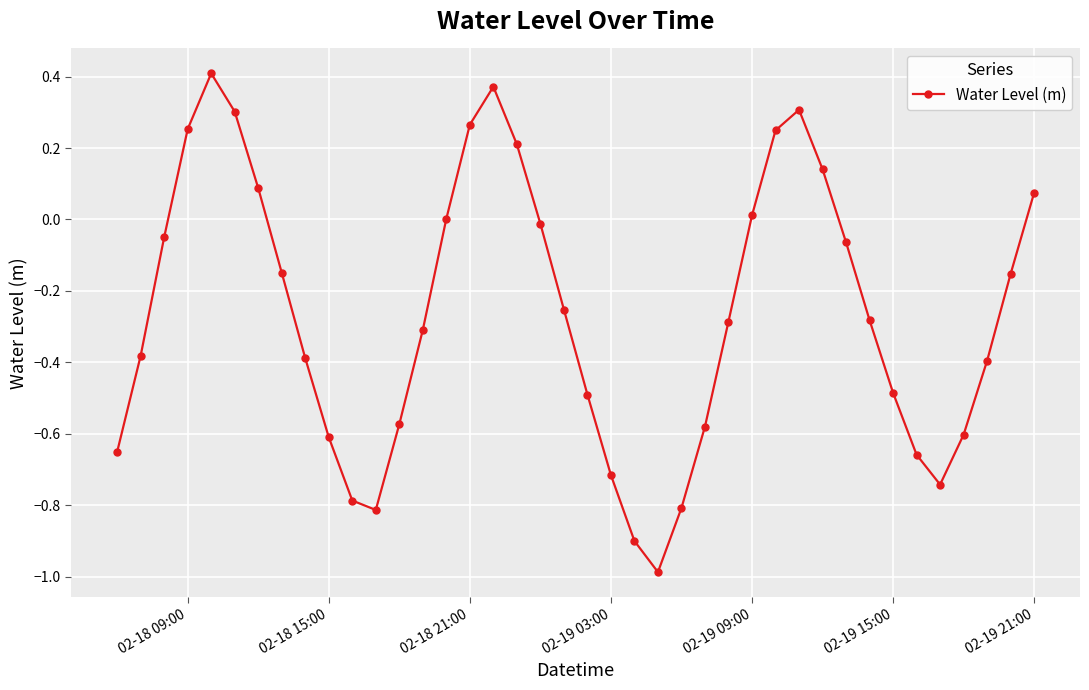

What is the difference between the second highest and second lowest values?

1.3